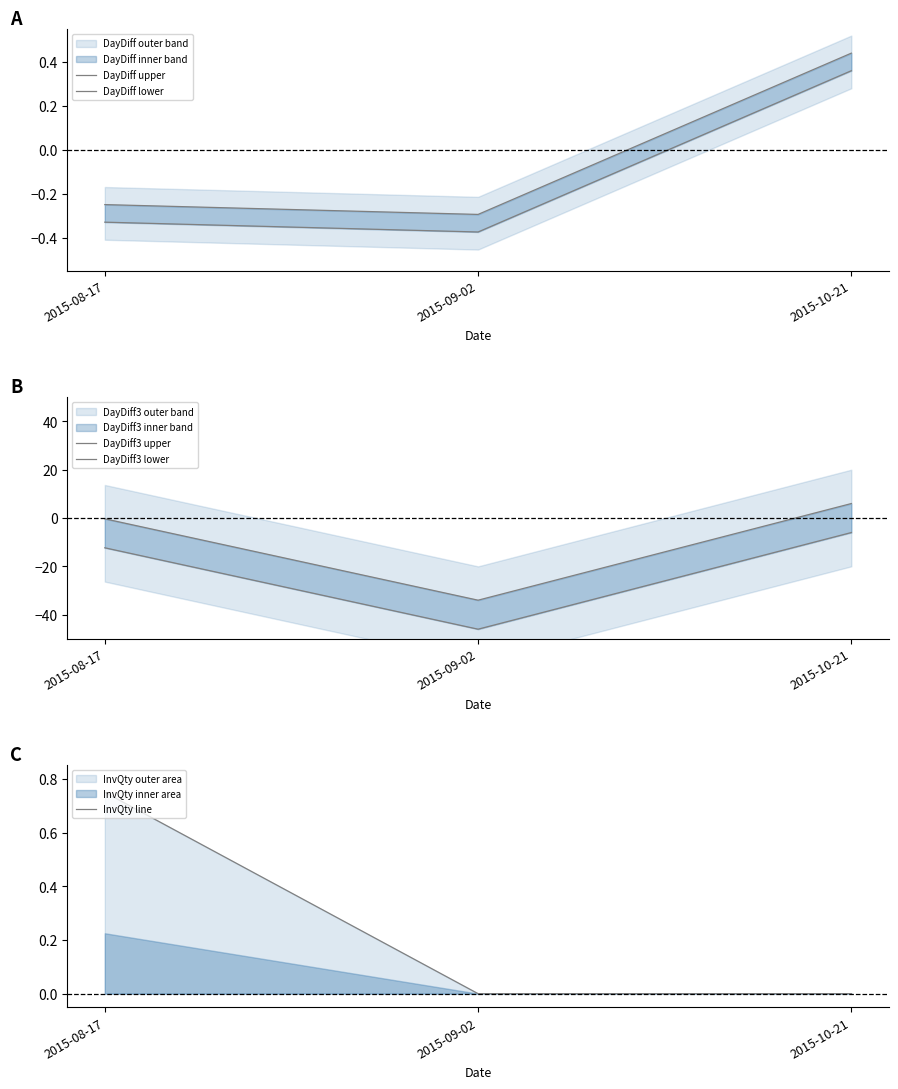

What is the label of the 2nd point from the left?

2015-09-02